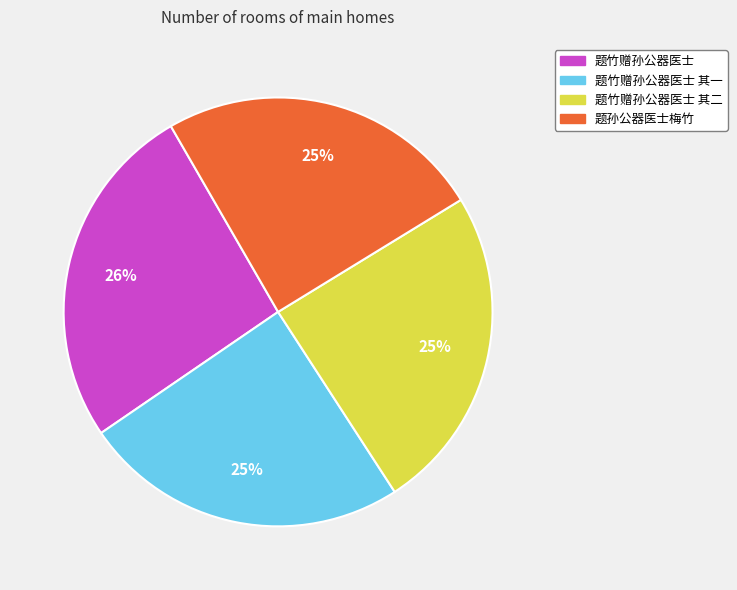

Count the number of slices in the pie.

4